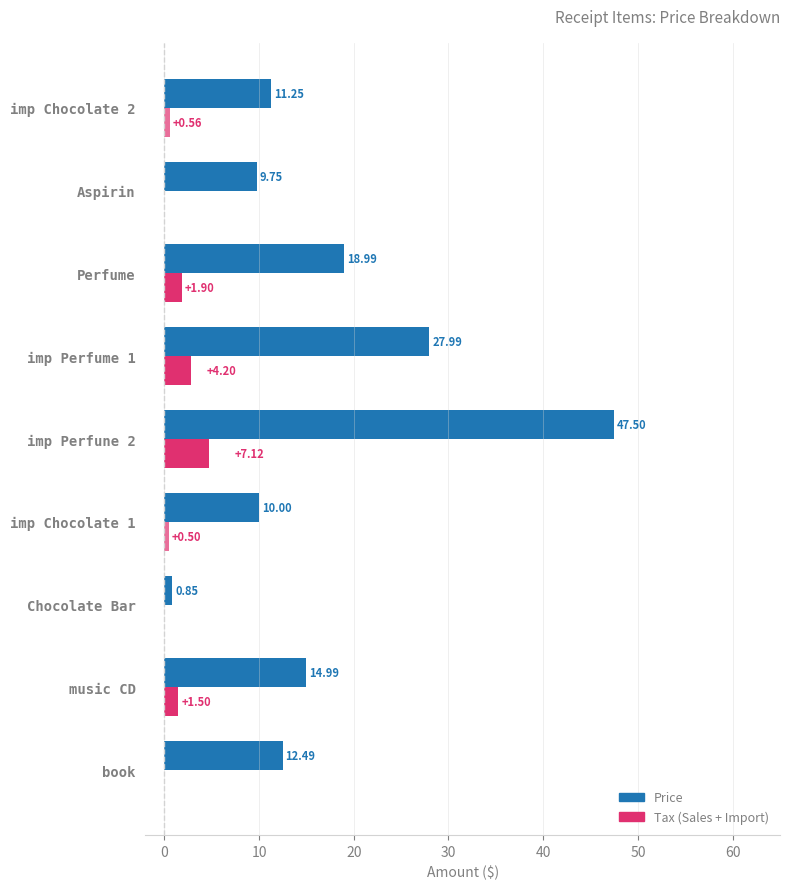

How many data points does each series have?

9